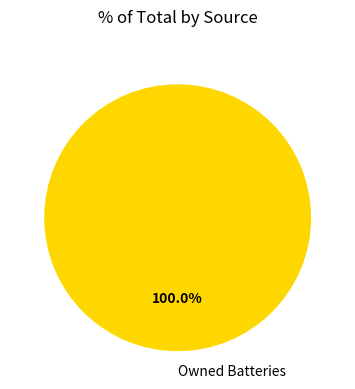

What is the majority slice?

Owned Batteries